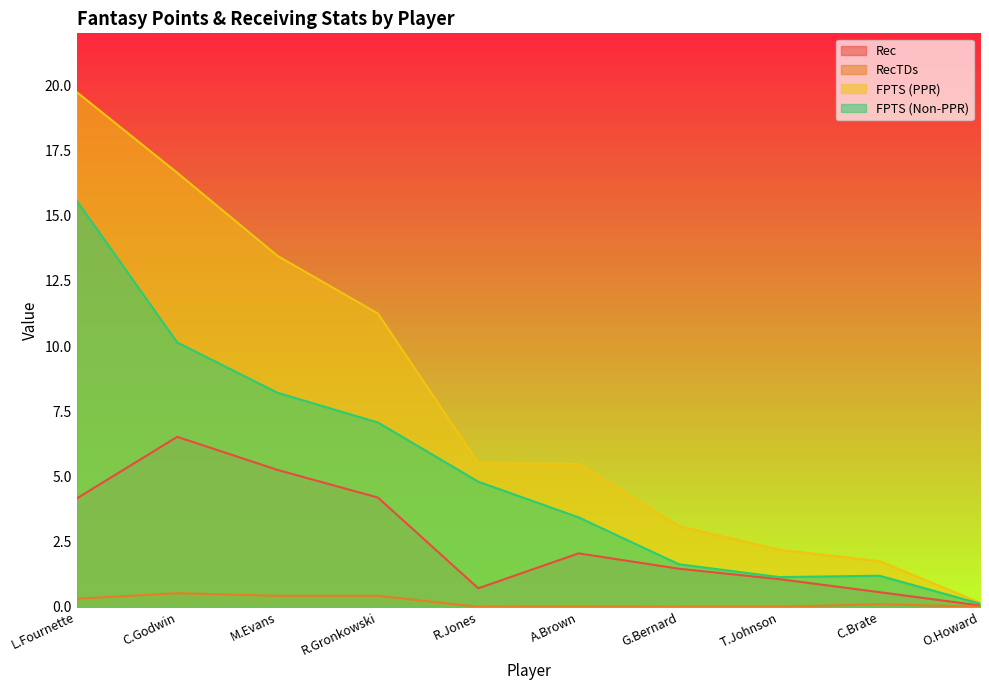

Which has a higher value, C.Brate or A.Brown?

A.Brown